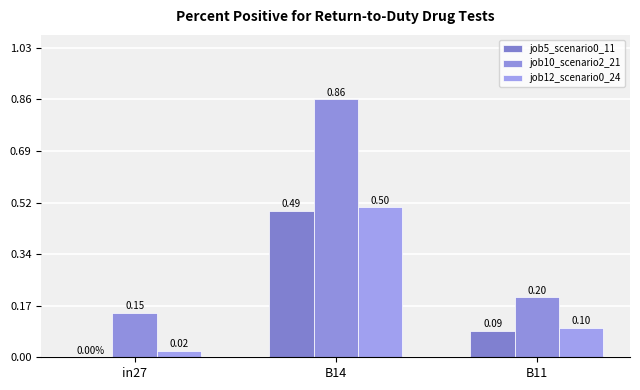

At in27, list the series in order from smallest to largest.

job5_scenario0_11, job12_scenario0_24, job10_scenario2_21